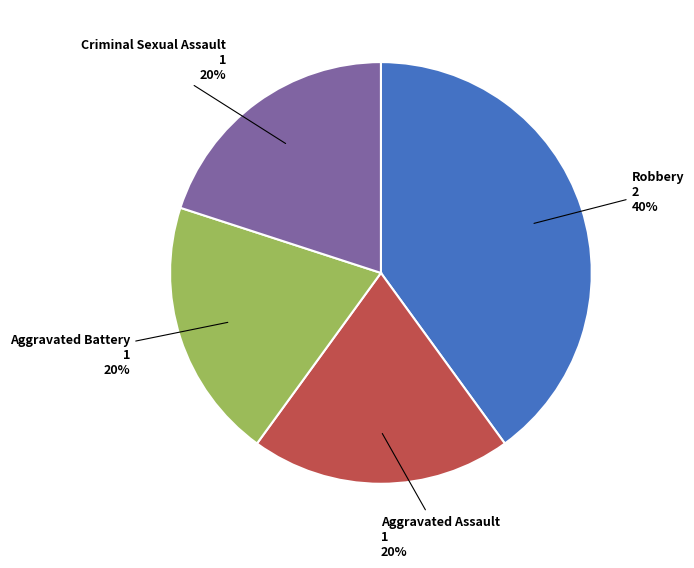

How many segments does this pie chart have?

4